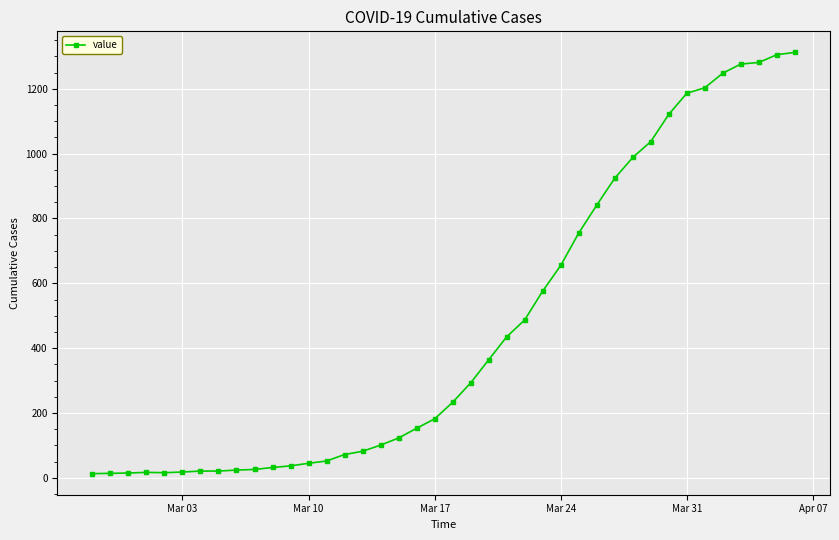

What is the sum of all values?

18584